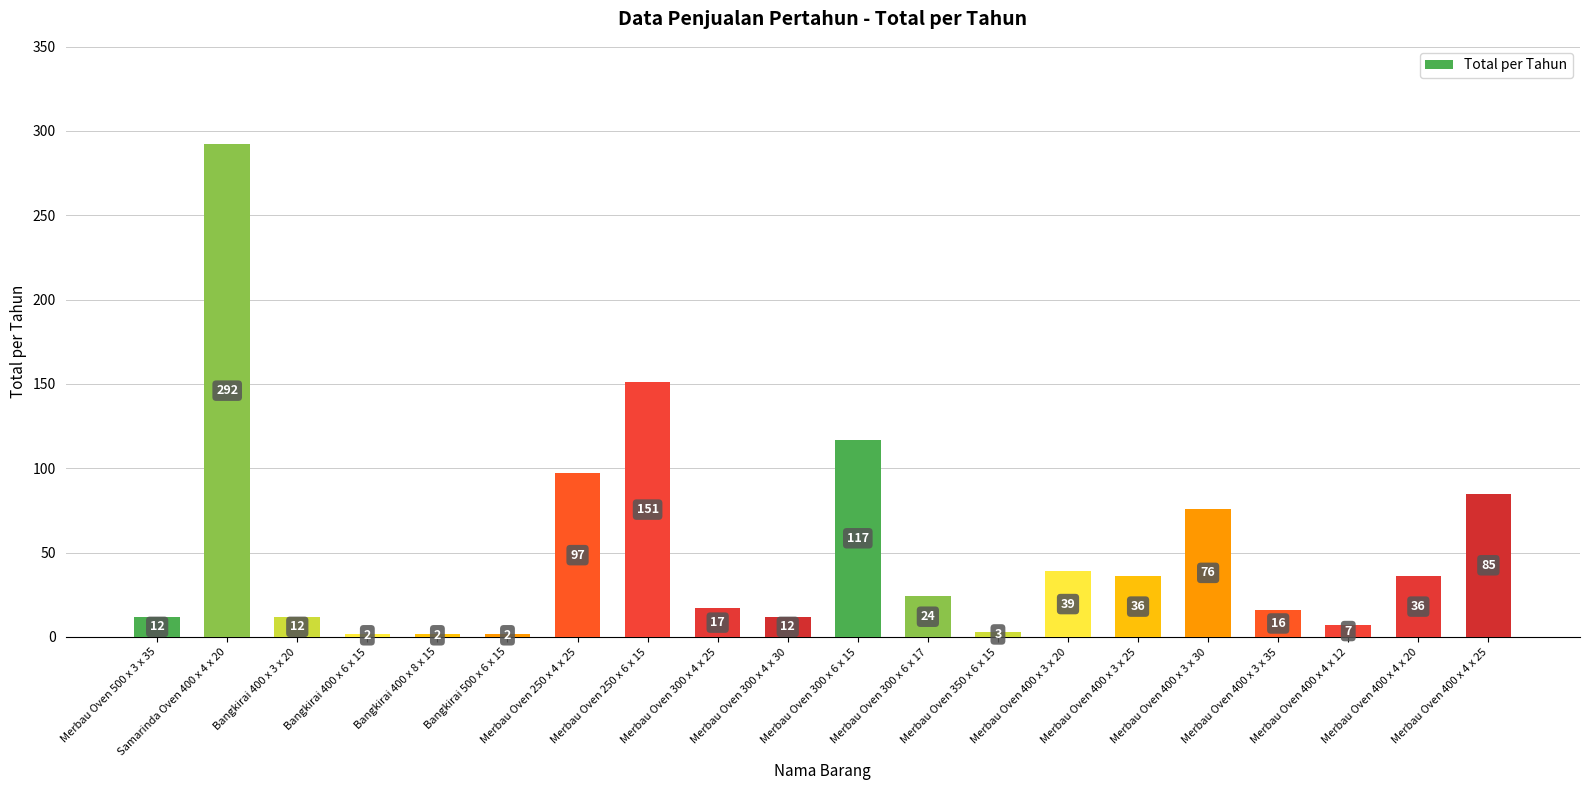

What is the label of the 3rd bar from the right?

Merbau Oven 400 x 4 x 12